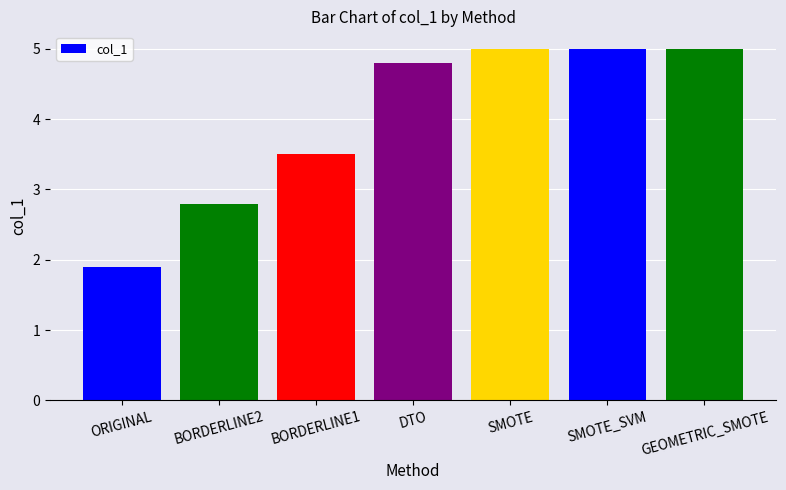

What is the value of the 1st bar from the left?

1.9